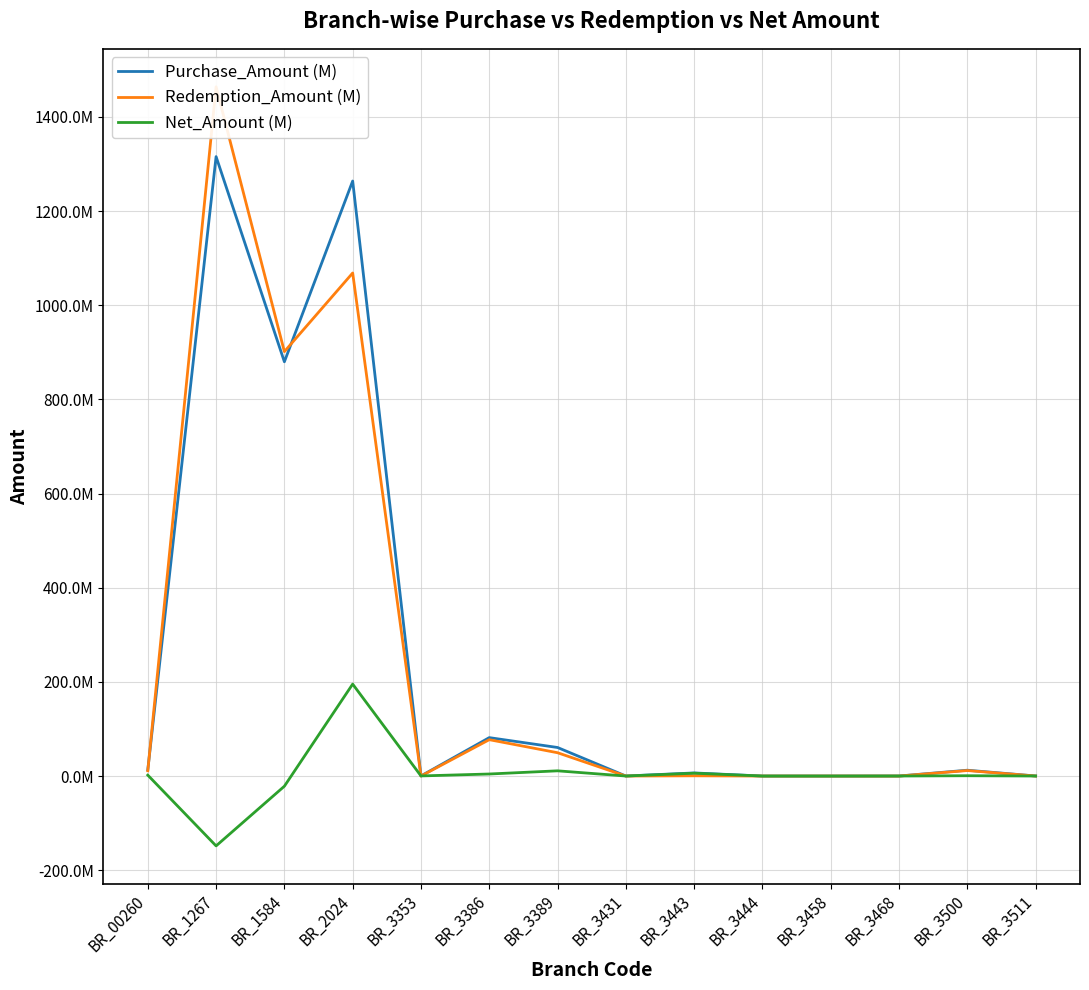

Which series changed the most between BR_3353 and BR_3500?

Purchase_Amount (M)